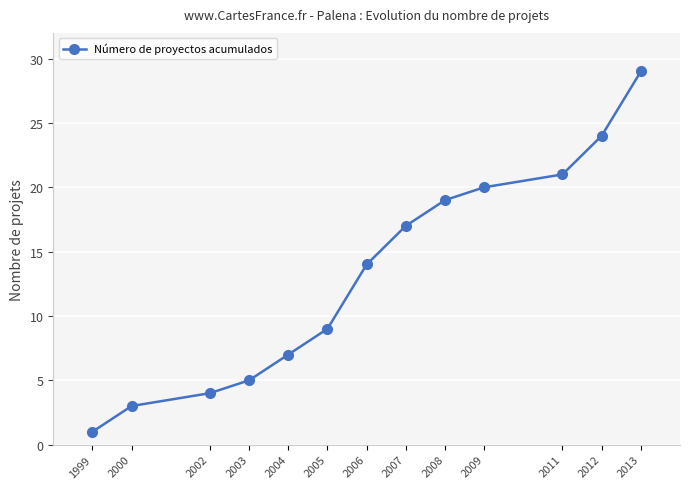

What is the average value?

13